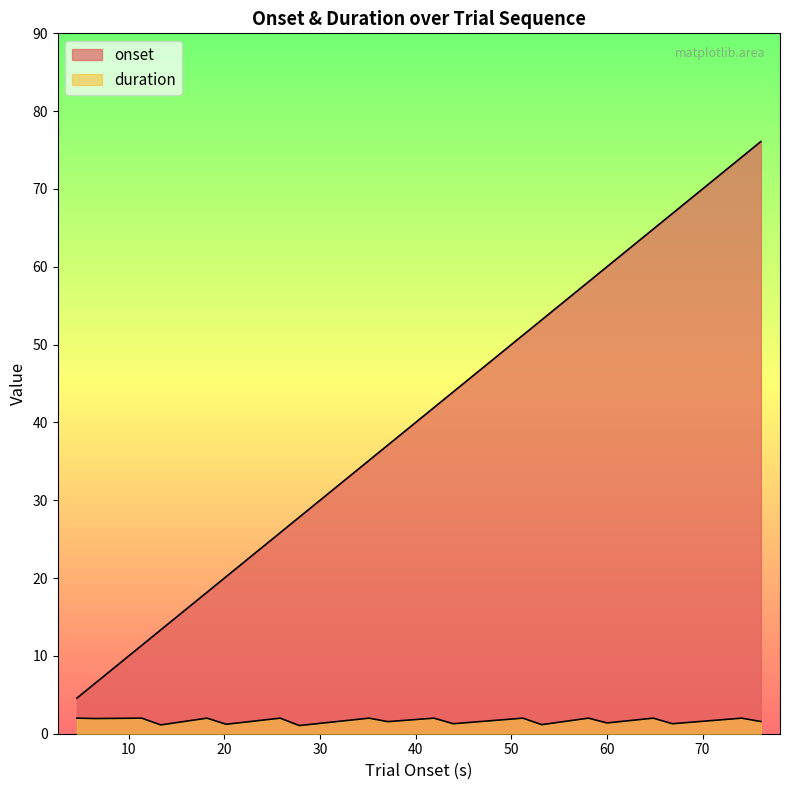

What position from the right is 76.10013?

1